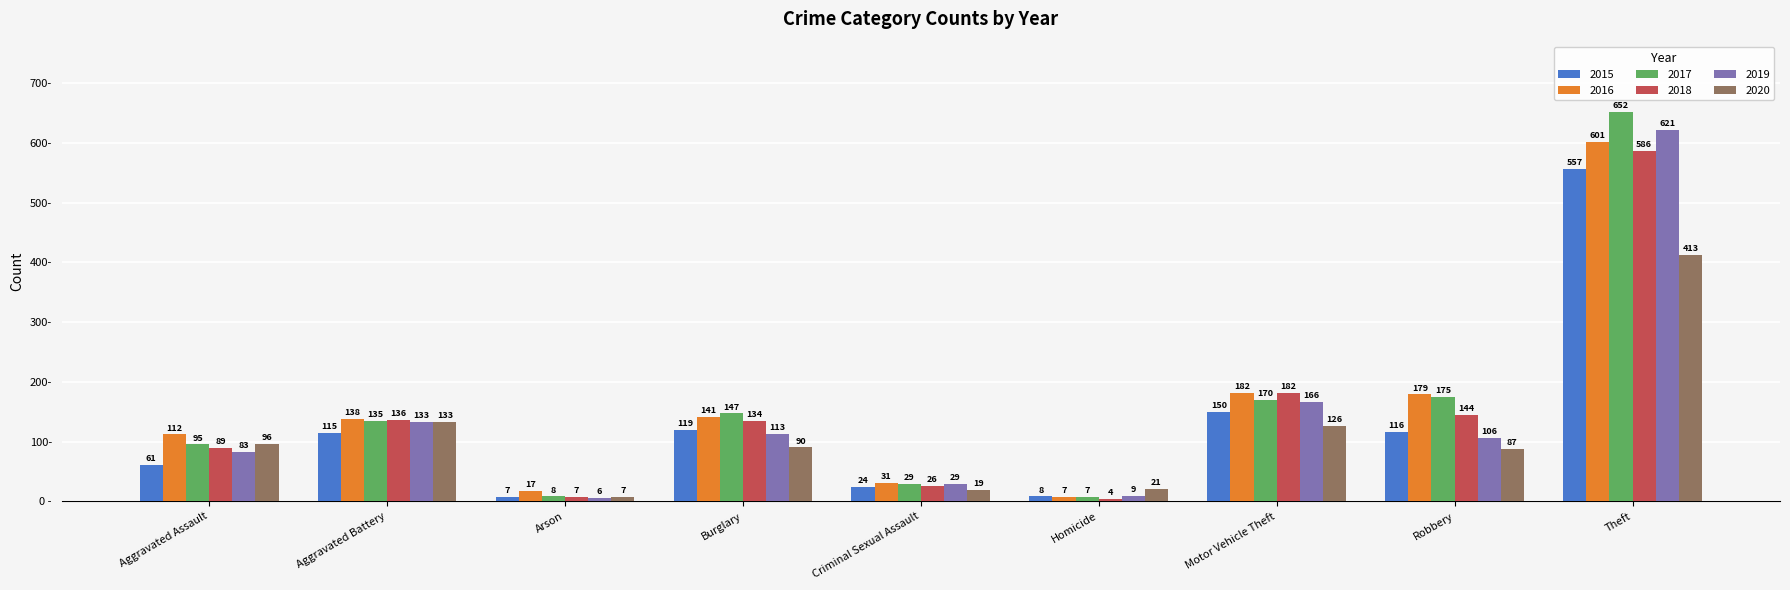

Which label corresponds to the largest value in the chart?

Theft